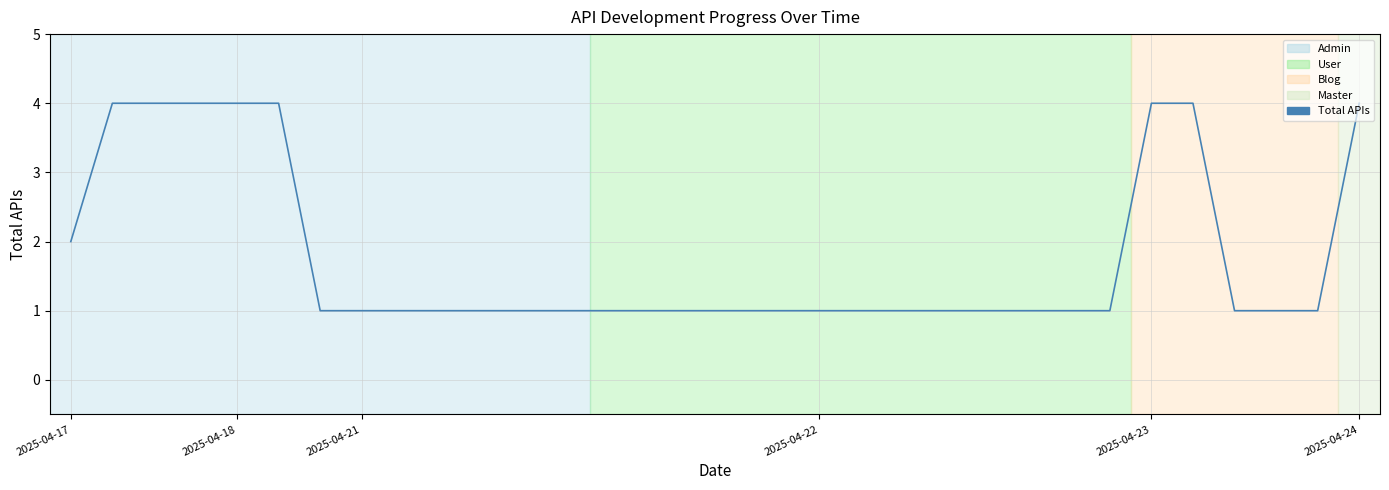

Is this an area chart (filled region under the line)?

No